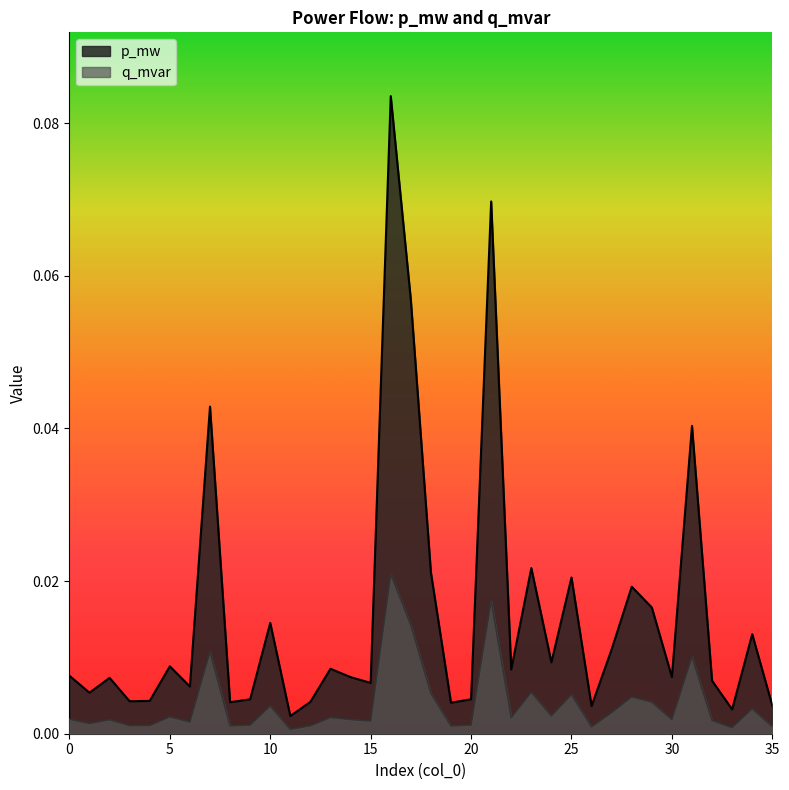

Where is q_mvar nearest to the value 0?

11